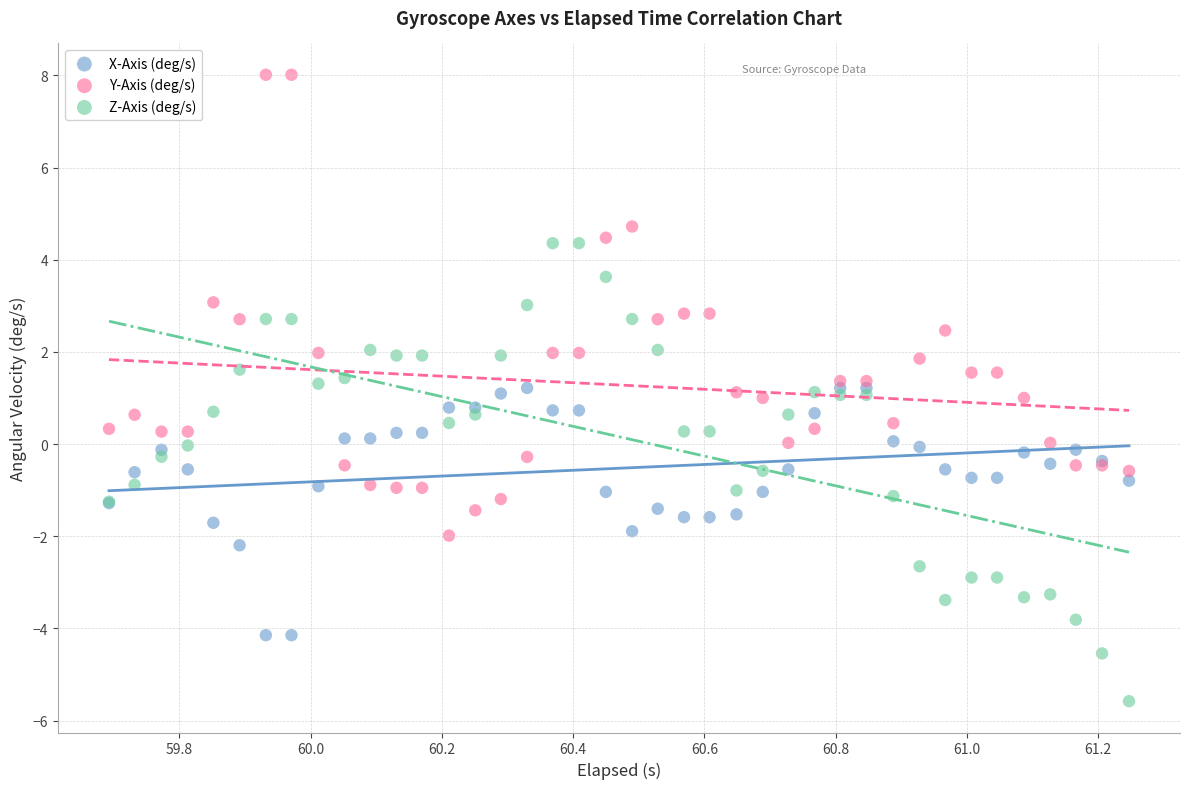

Which series contains the highest Y value?

Y-Axis (deg/s)